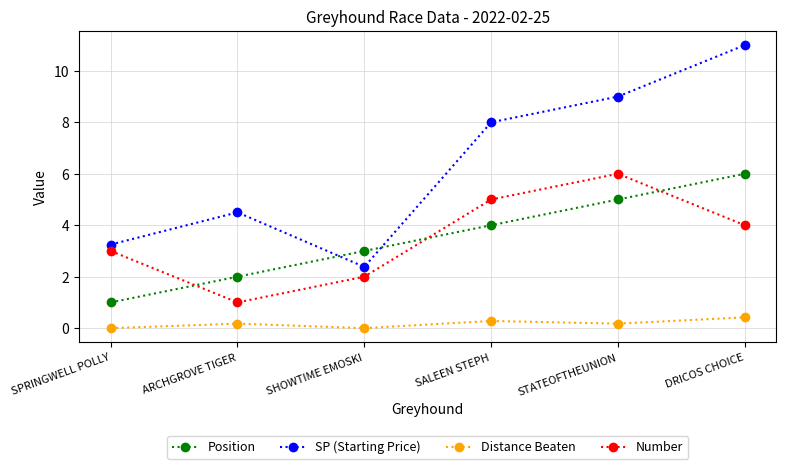

What is the highest value of the Number series?

6.0